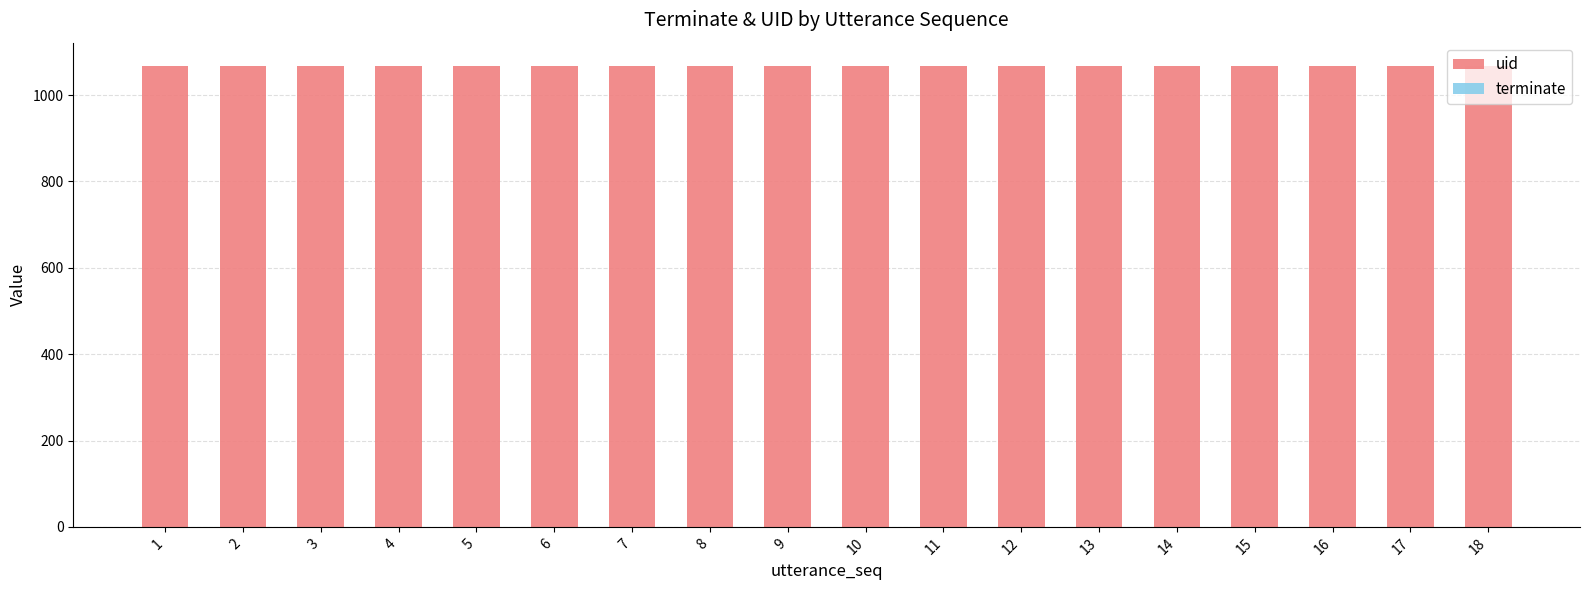

What is the highest value of the uid series?

1067